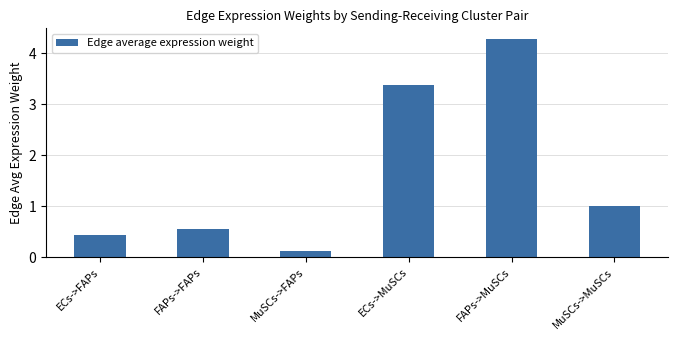

Count the number of values greater than 1.

3